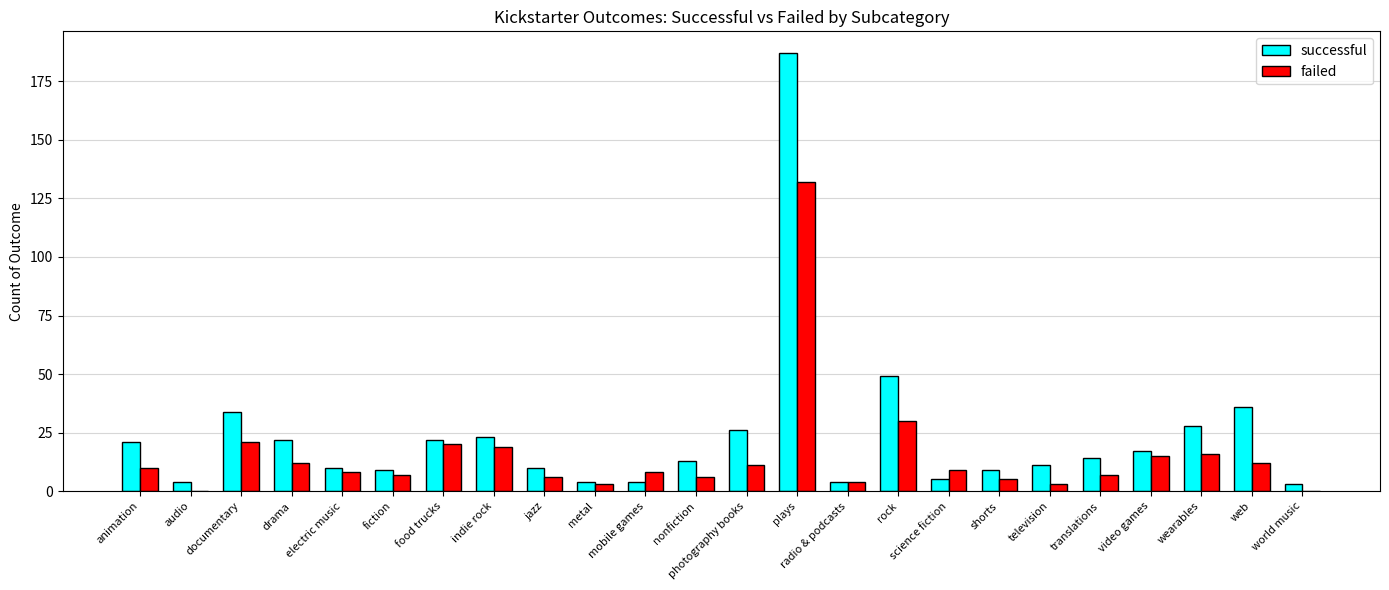

Reading right to left, what are all the values shown in this chart?

successful: world music=3	web=36	wearables=28	video games=17	translations=14	television=11	shorts=9	science fiction=5	rock=49	radio & podcasts=4	plays=187	photography books=26	nonfiction=13	mobile games=4	metal=4	jazz=10	indie rock=23	food trucks=22	fiction=9	electric music=10	drama=22	documentary=34	audio=4	animation=21
failed: world music=0	web=12	wearables=16	video games=15	translations=7	television=3	shorts=5	science fiction=9	rock=30	radio & podcasts=4	plays=132	photography books=11	nonfiction=6	mobile games=8	metal=3	jazz=6	indie rock=19	food trucks=20	fiction=7	electric music=8	drama=12	documentary=21	audio=0	animation=10